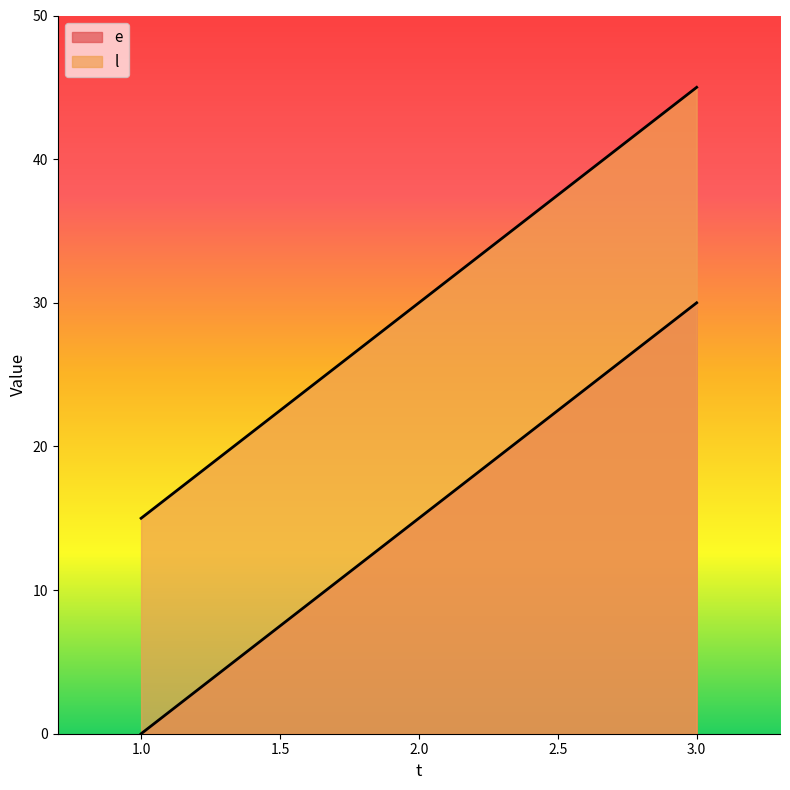

Reading left to right, transcribe all the data shown in this chart.

e: 1=0	2=15	3=30
l: 1=15	2=30	3=45